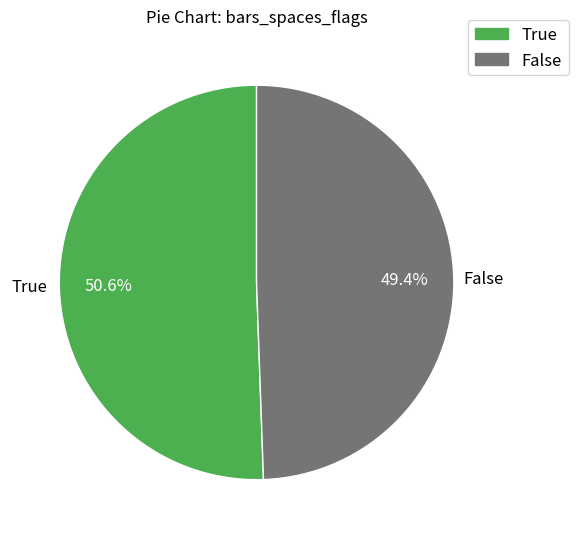

Count the number of slices in the pie.

2